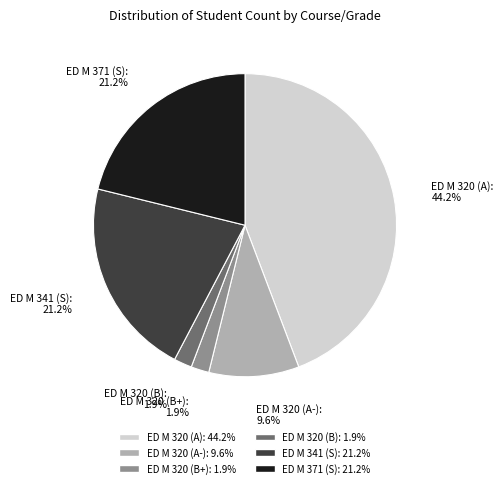

What percentage is the ED M 320 (A) slice, to the nearest percent?

44%